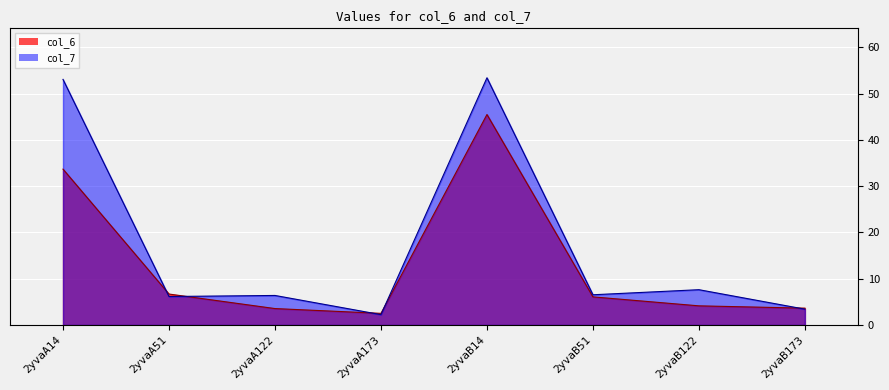

Which series has the largest range (max minus min)?

col_7